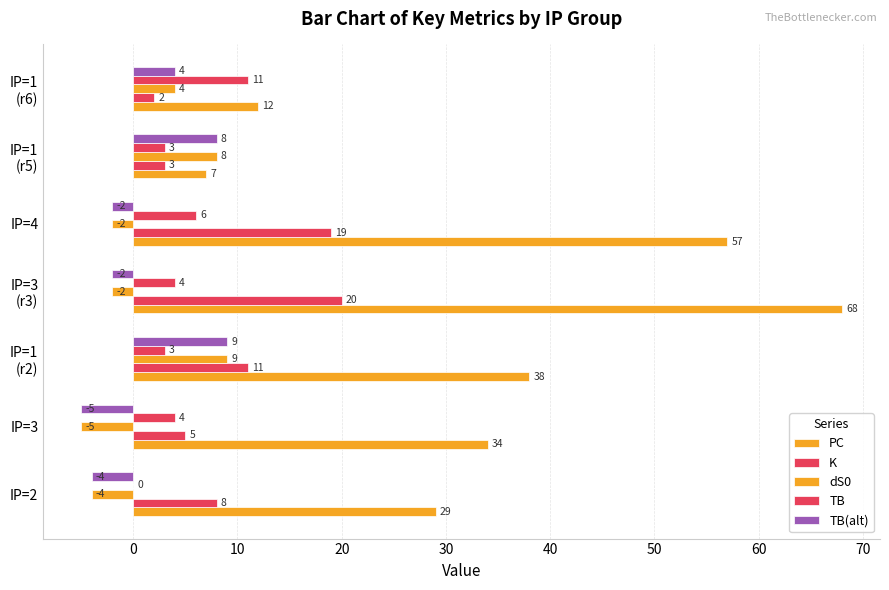

What is the smallest value displayed?

-5